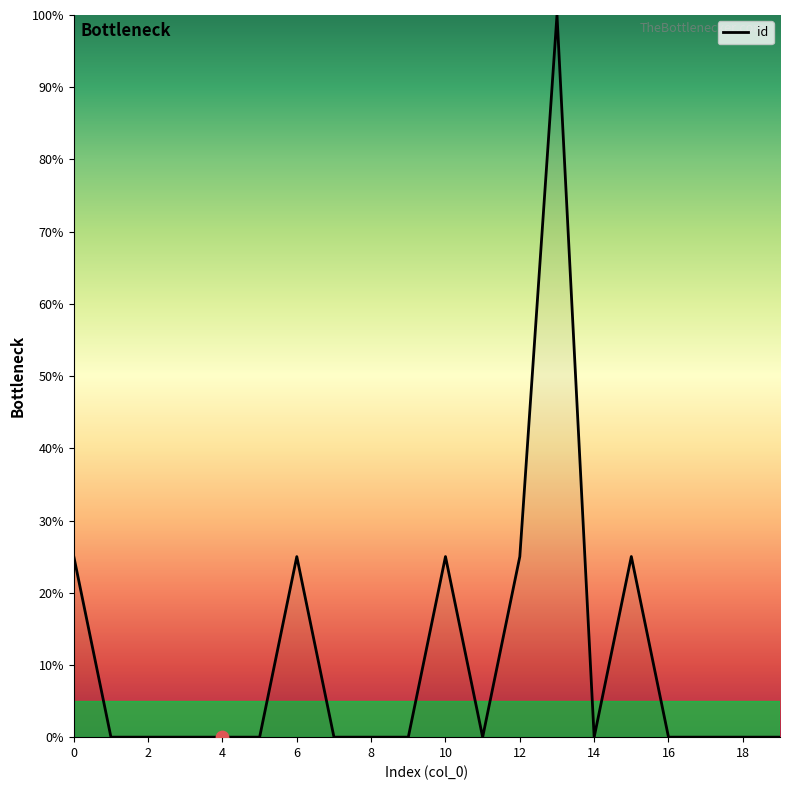

What is the greatest value displayed?

100.0